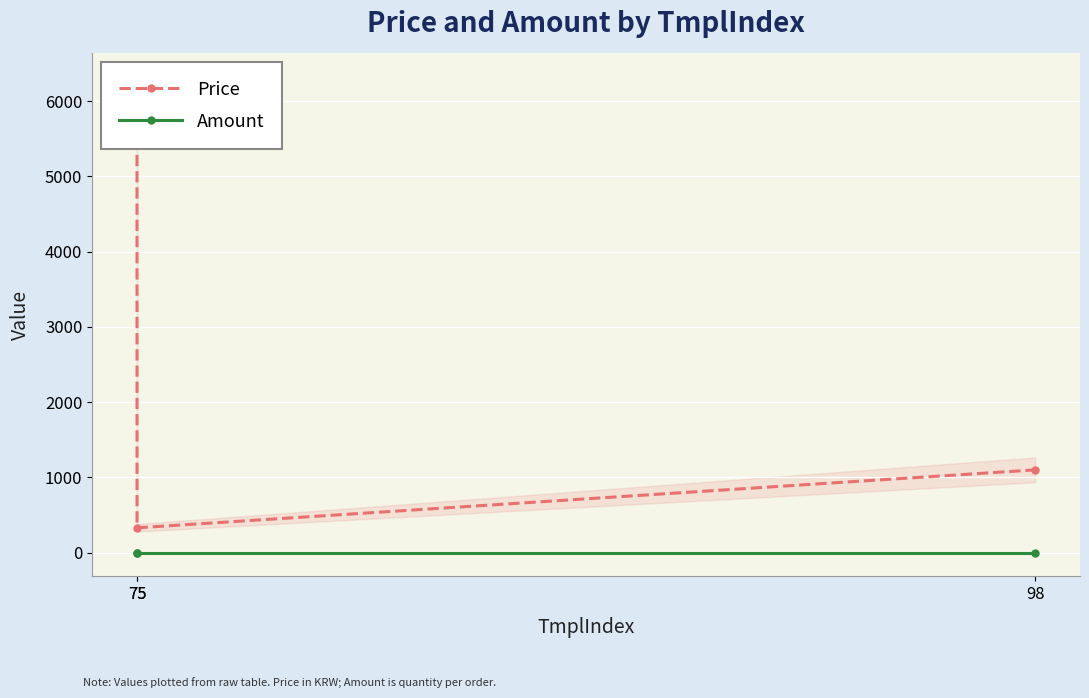

What is the value of the Amount point at the 2nd from the left?

1